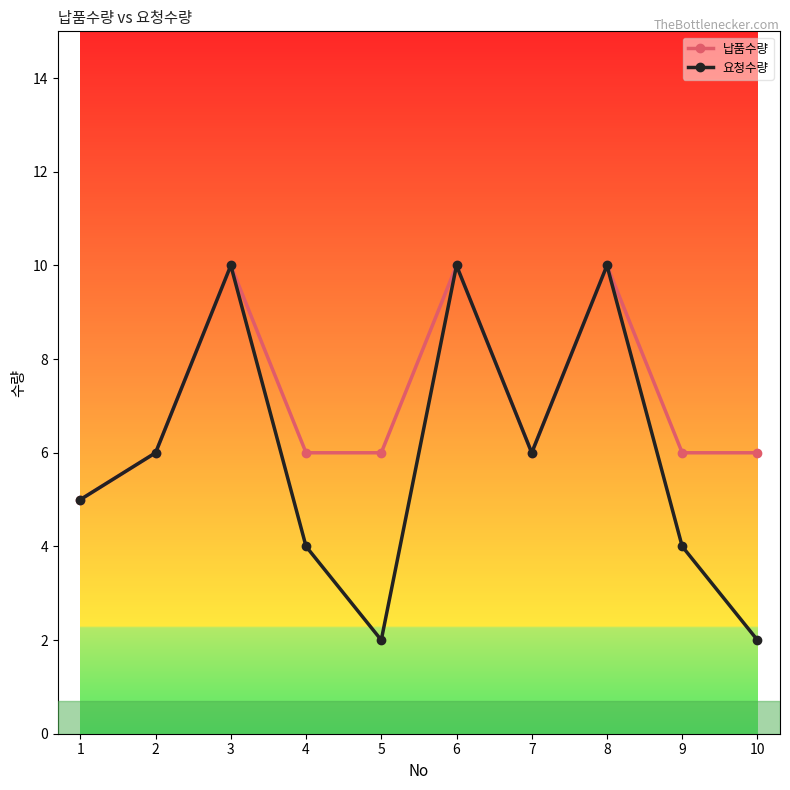

List the series in order of their overall mean, lowest first.

요청수량, 납품수량